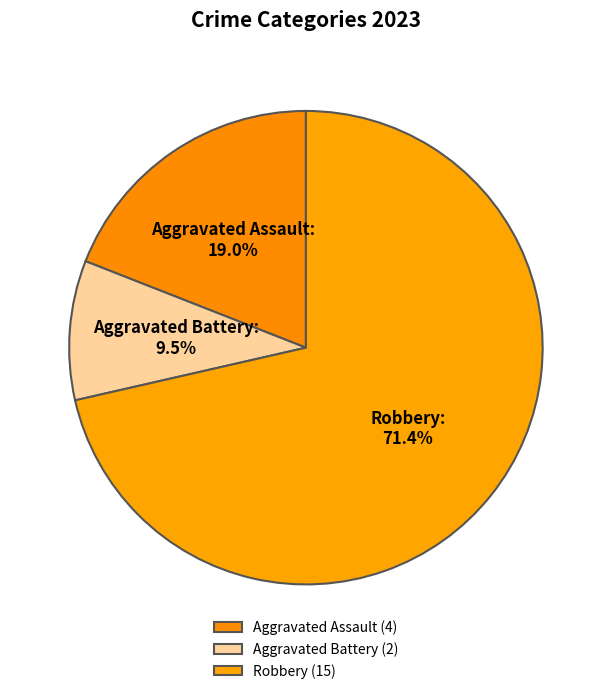

Which category has the biggest portion of the pie?

Robbery